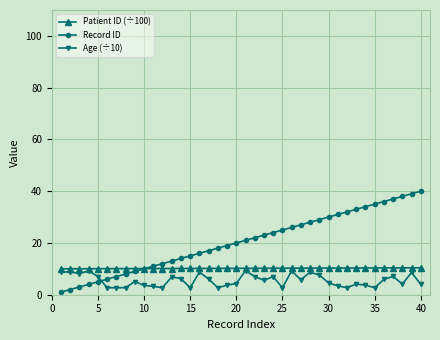

Which series has the largest range (max minus min)?

Record ID